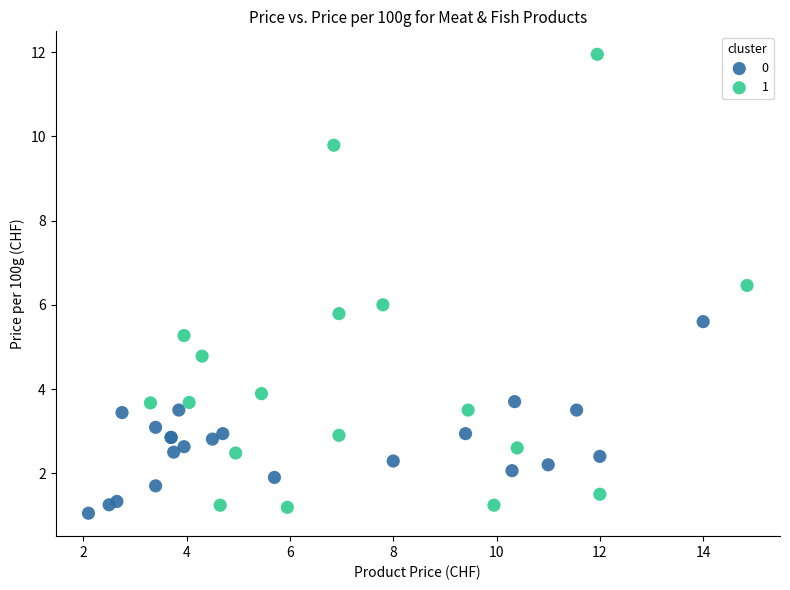

Which series reaches the maximum Y coordinate?

1